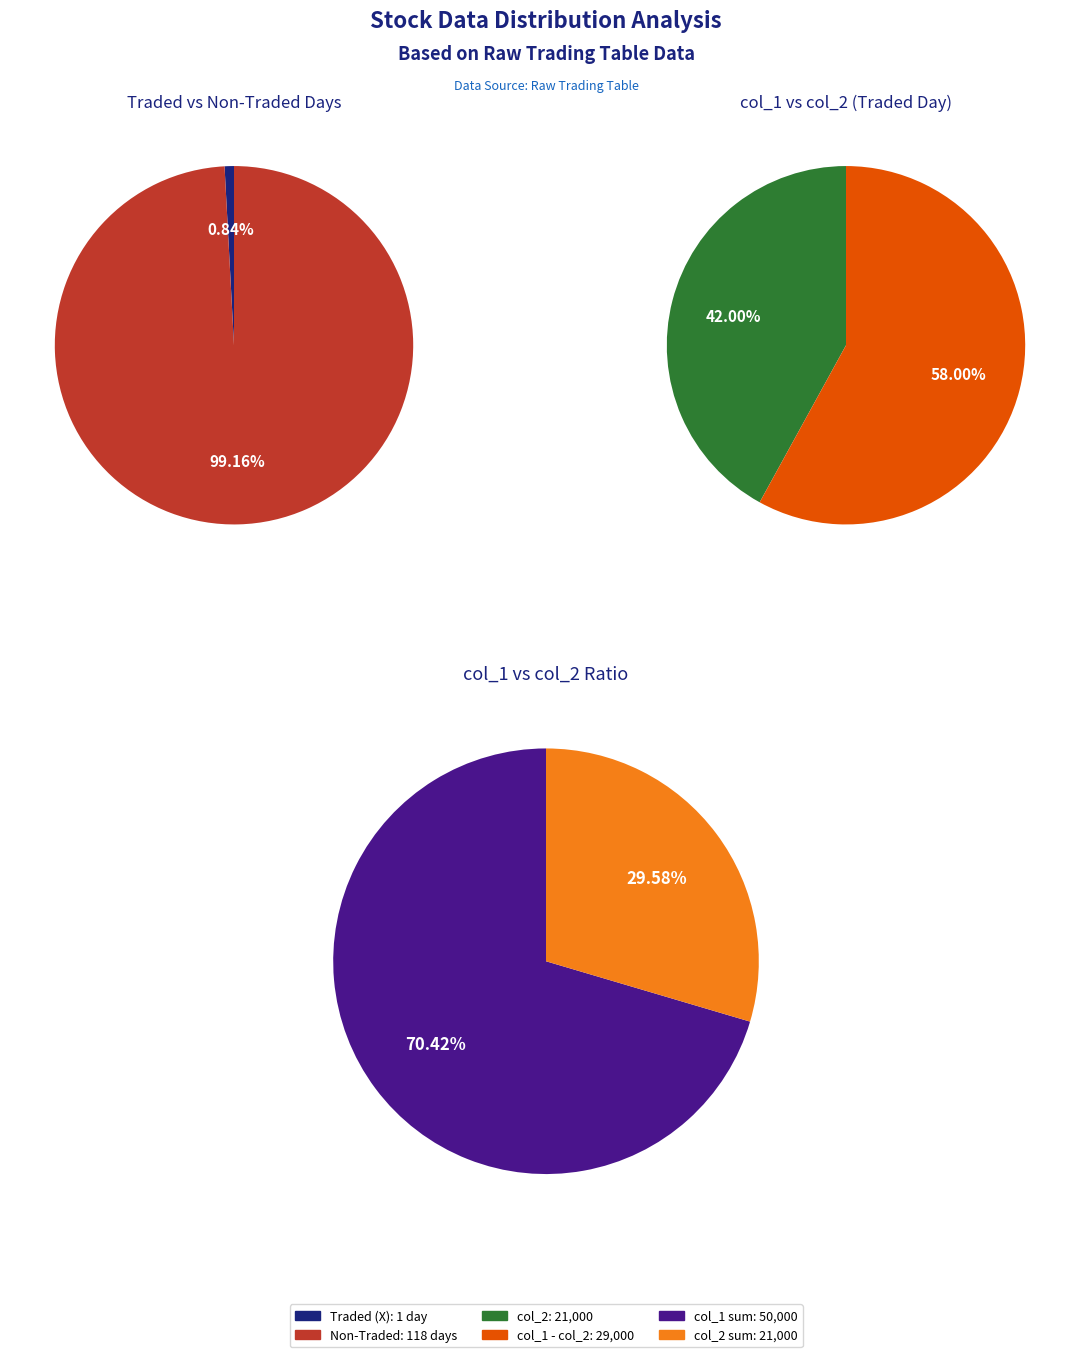

What percentage do 1 and 0 together represent?

100.0%